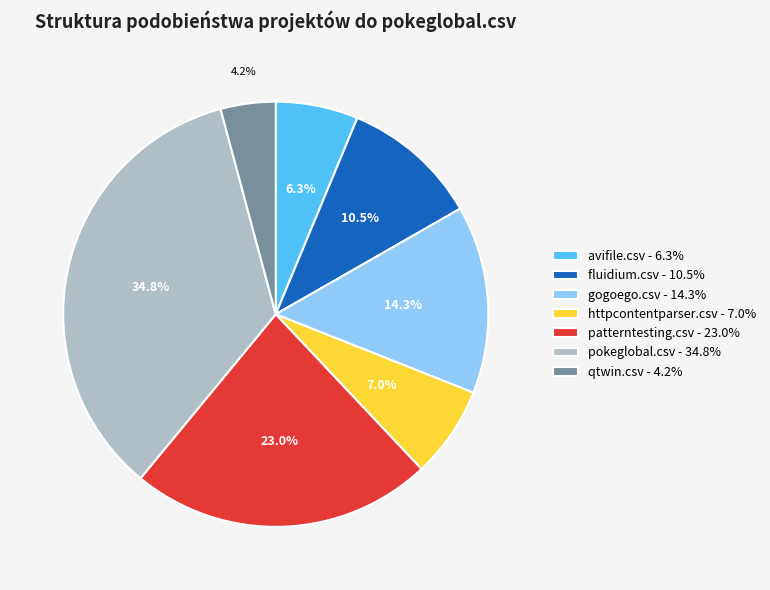

Which has a higher value, pokeglobal.csv or httpcontentparser.csv?

pokeglobal.csv